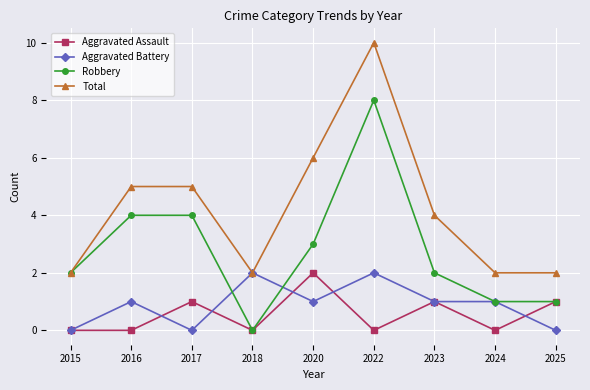

True or false: Total and Aggravated Assault intersect in this chart.

False